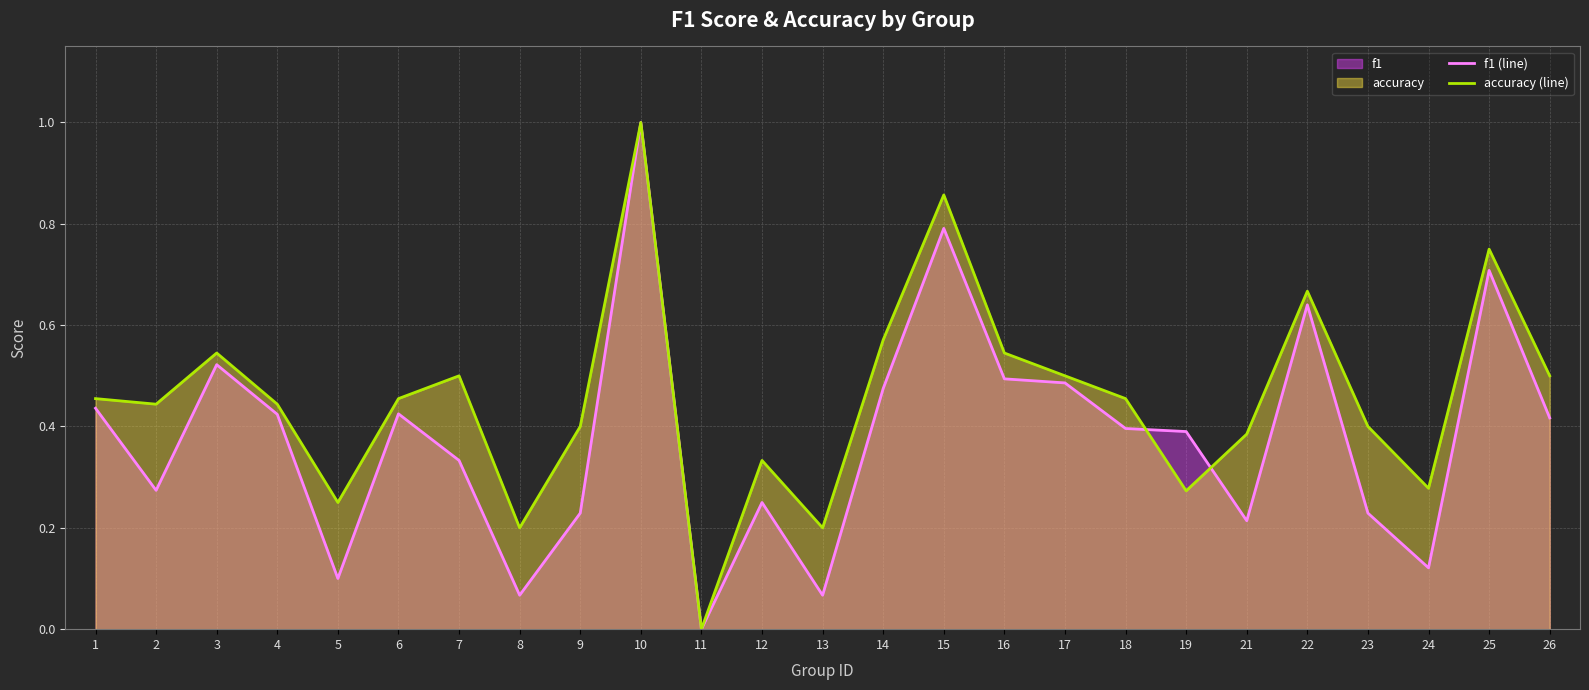

Reading right to left, what are all the values shown in this chart?

f1 (line): 26=0.4	25=0.7	24=0.1	23=0.2	22=0.6	21=0.2	19=0.4	18=0.4	17=0.5	16=0.5	15=0.8	14=0.5	13=0.1	12=0.2	11=0.0	10=1.0	9=0.2	8=0.1	7=0.3	6=0.4	5=0.1	4=0.4	3=0.5	2=0.3	1=0.4
accuracy (line): 26=0.5	25=0.8	24=0.3	23=0.4	22=0.7	21=0.4	19=0.3	18=0.5	17=0.5	16=0.5	15=0.9	14=0.6	13=0.2	12=0.3	11=0.0	10=1.0	9=0.4	8=0.2	7=0.5	6=0.5	5=0.2	4=0.4	3=0.5	2=0.4	1=0.5